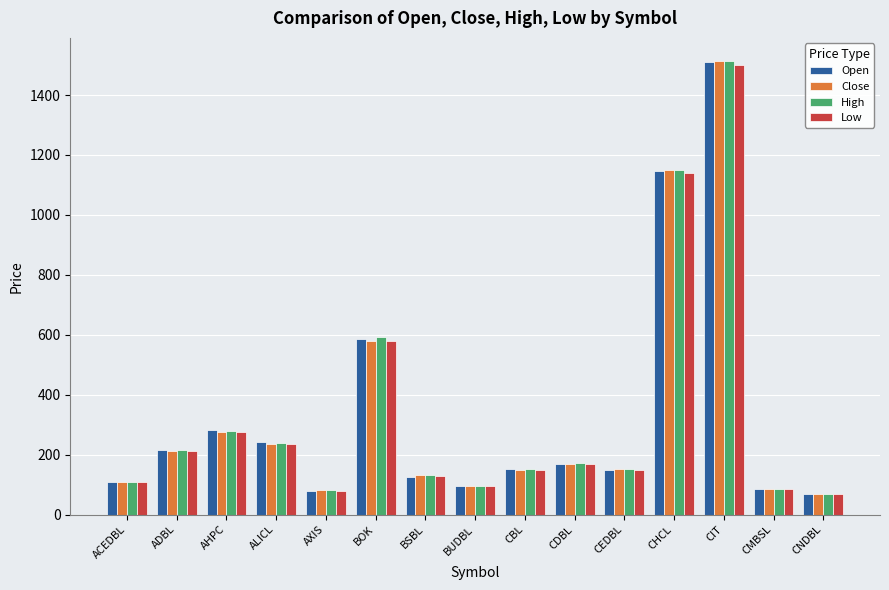

At how many categories does at least one series exceed 687?

2